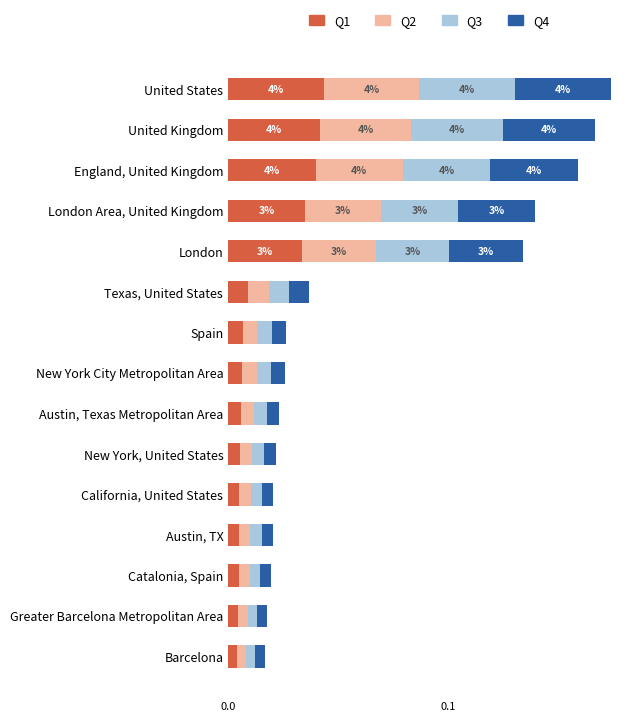

How many Q1 values are between 0 and 1?

15